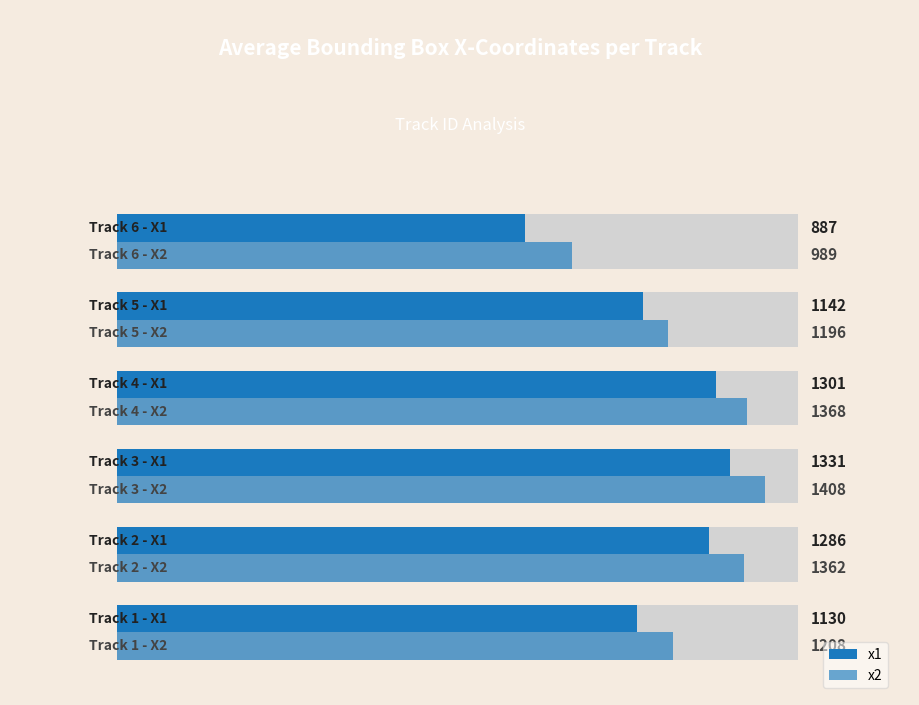

The x1 series shows 887 at 5. True or false?

True